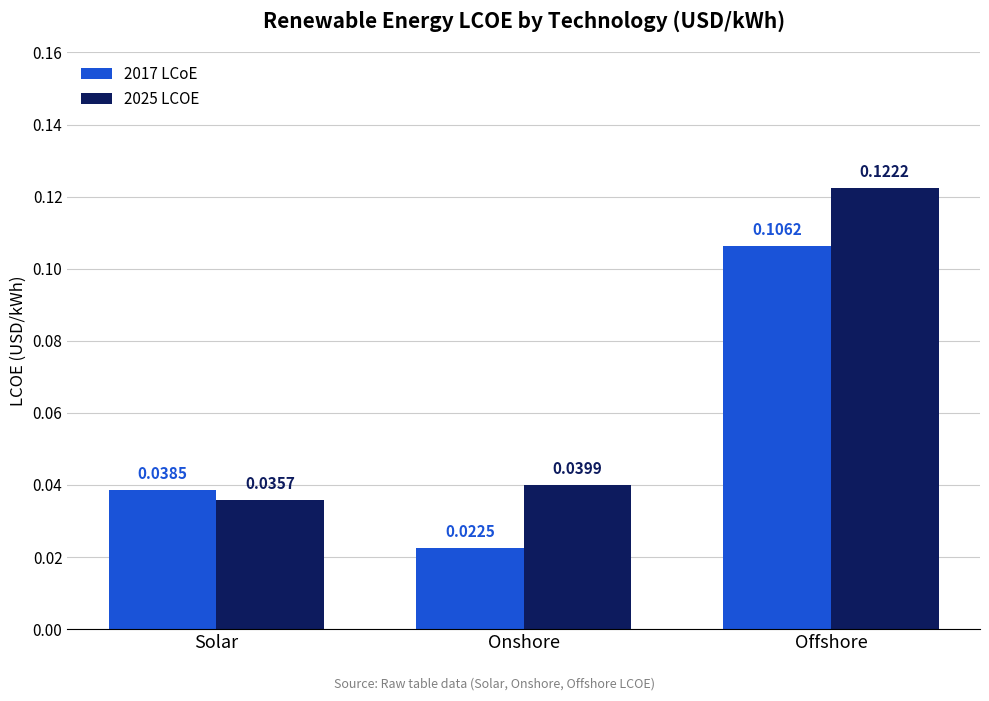

At how many categories does at least one series exceed 0?

3